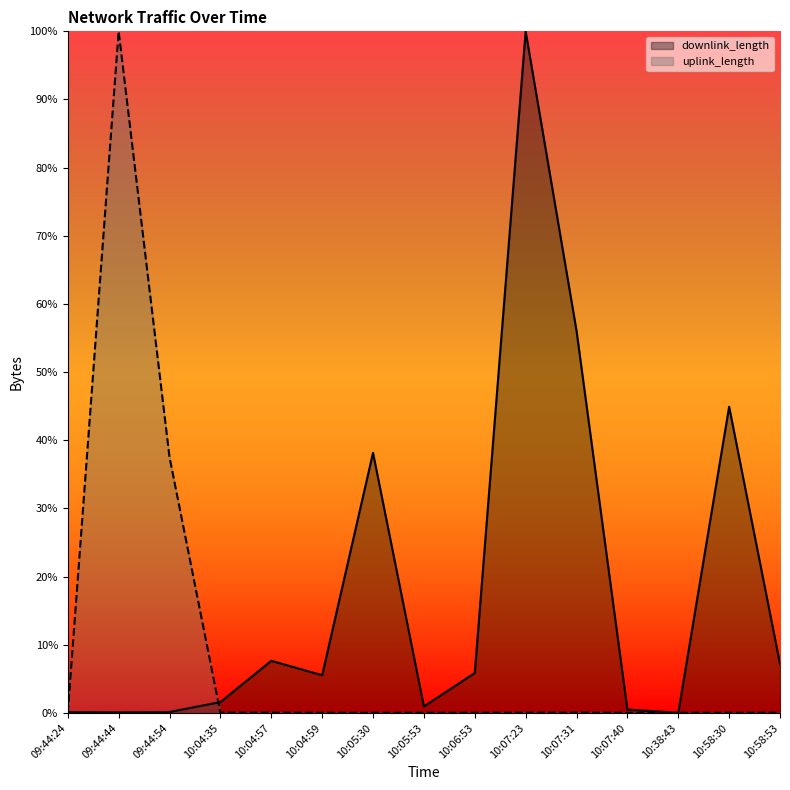

How many intersections are there between uplink_length and downlink_length?

2